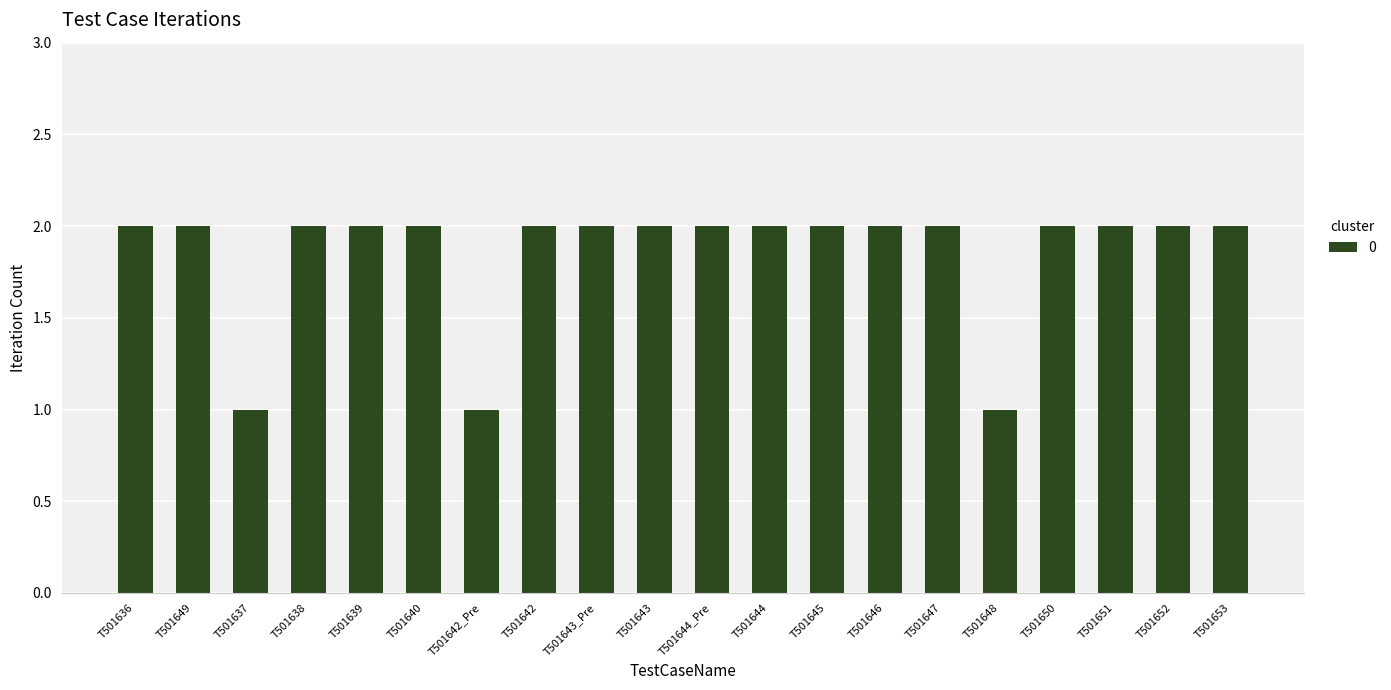

What is the label of the 17th bar from the left?

T501650